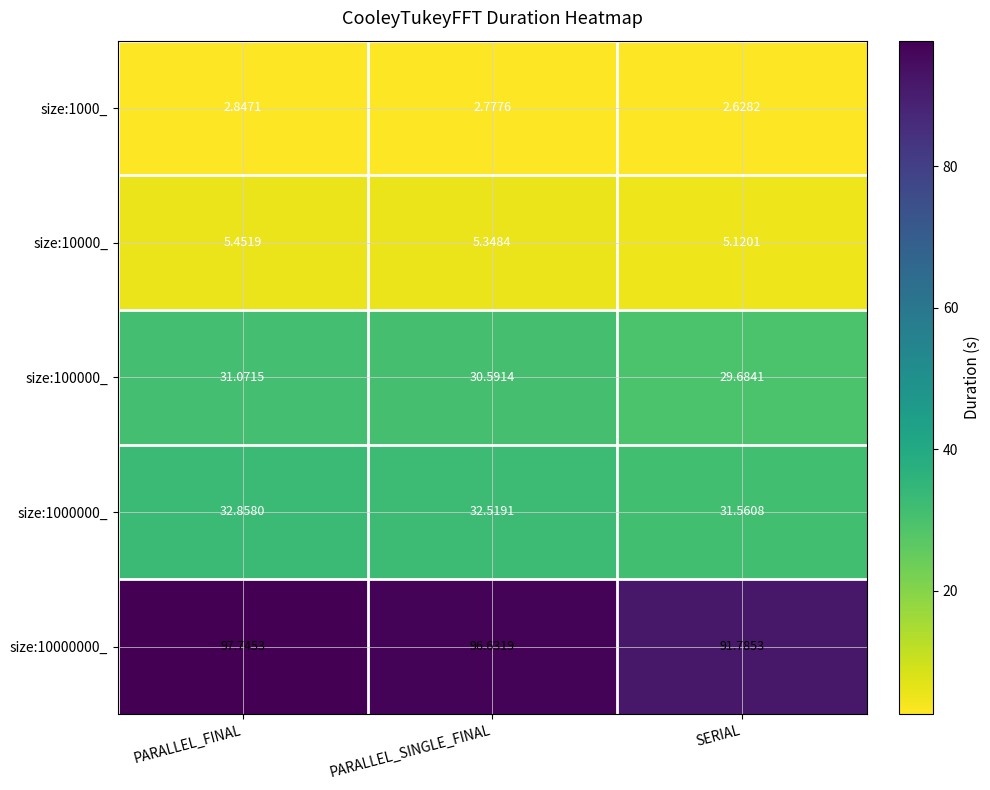

Is the value of size:1000000_ at SERIAL greater than the value of size:100000_ at PARALLEL_SINGLE_FINAL?

Yes